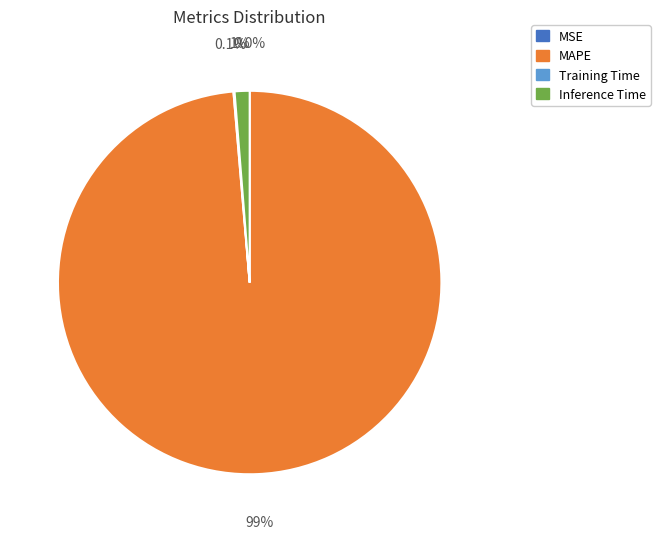

Does any single category account for the majority?

Yes